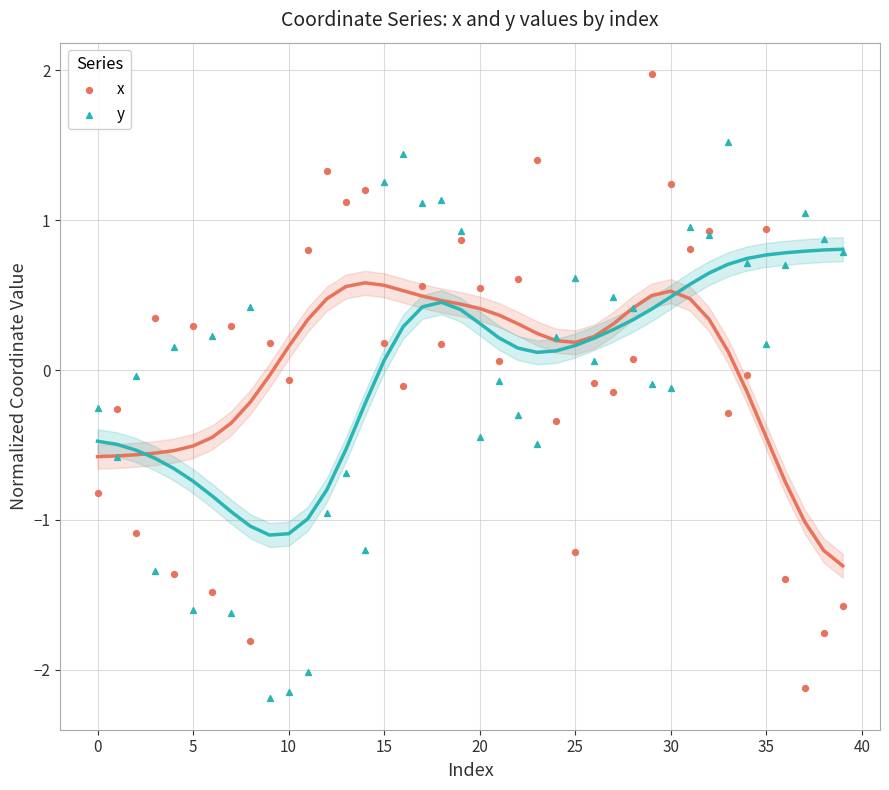

Which series reaches the maximum Y coordinate?

x